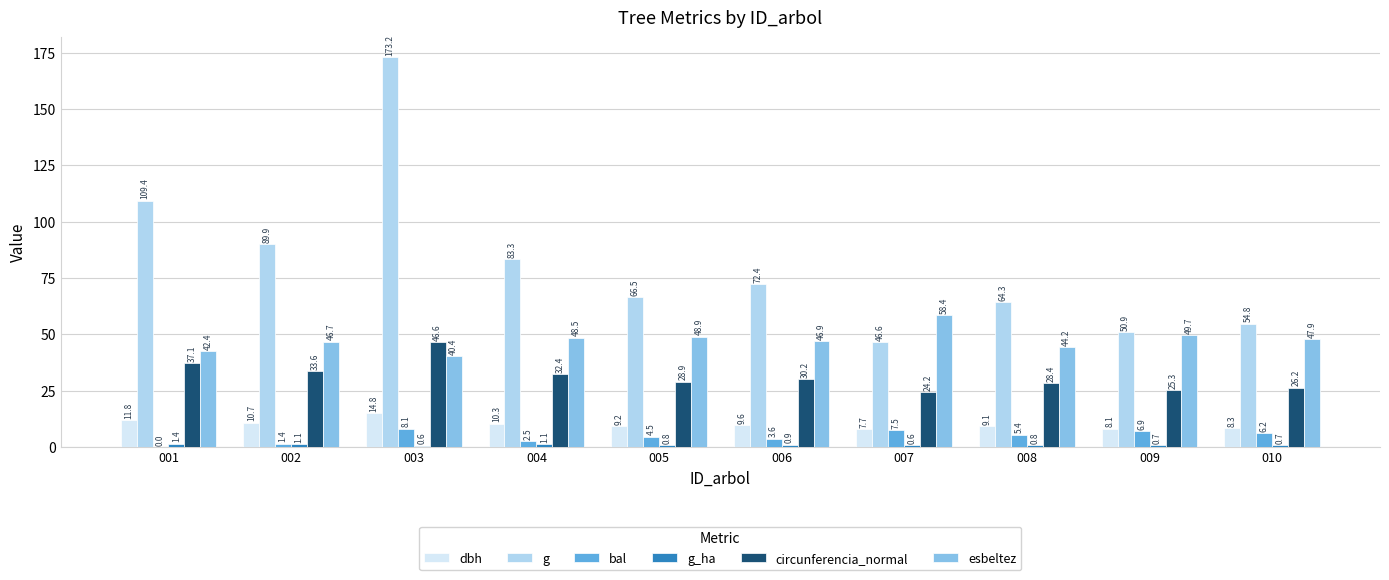

How many categories are shown in the chart?

10